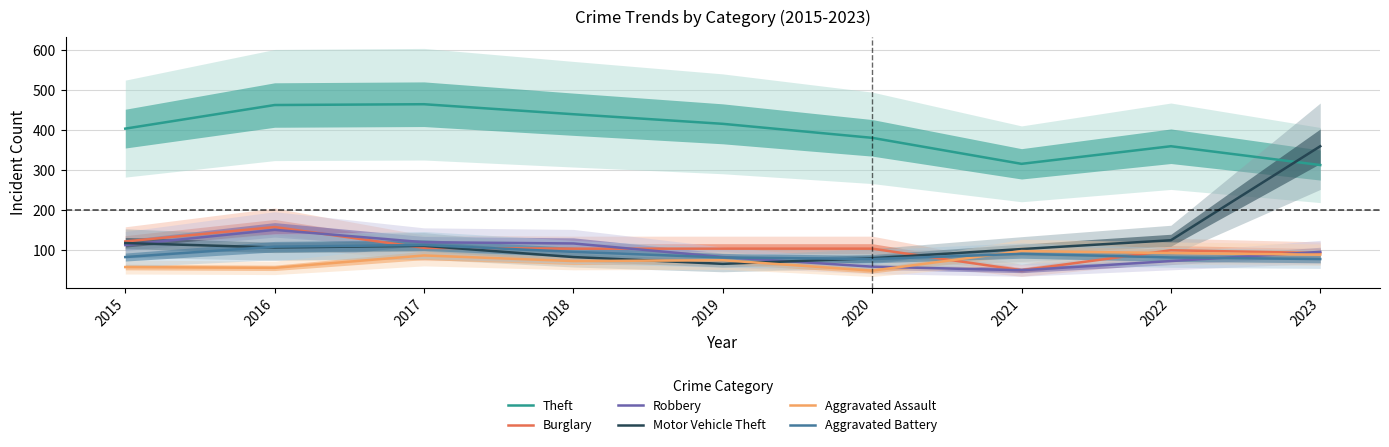

What is the value of the Motor Vehicle Theft point at the 6th from the left?

80